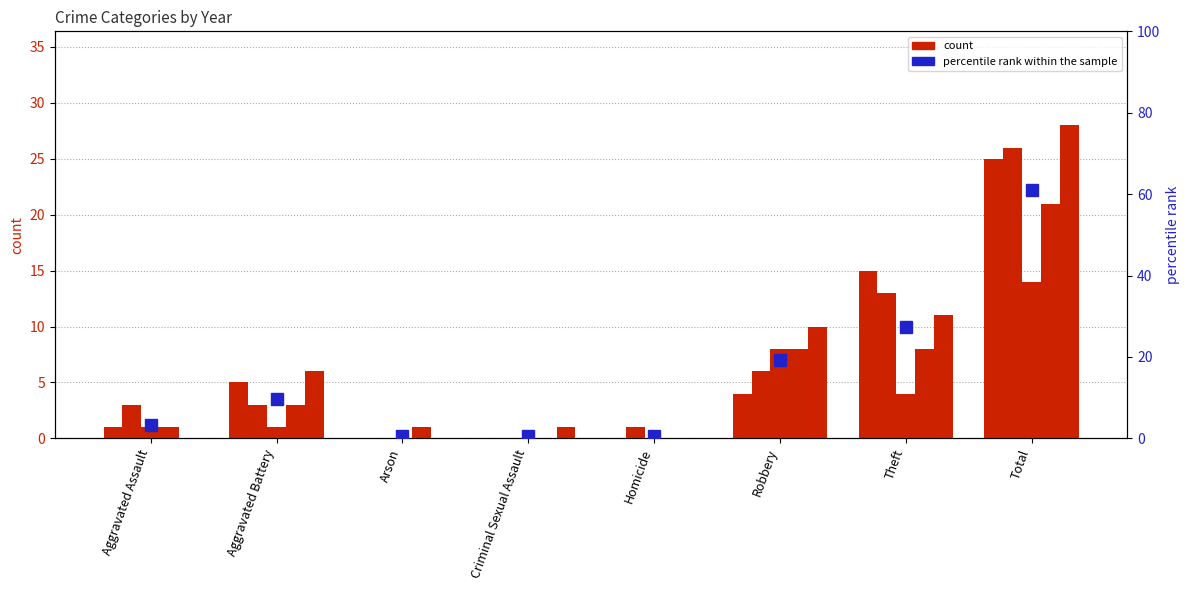

List the labels in order of value, largest first.

Total, Theft, Robbery, Aggravated Battery, Aggravated Assault, Arson, Criminal Sexual Assault, Homicide